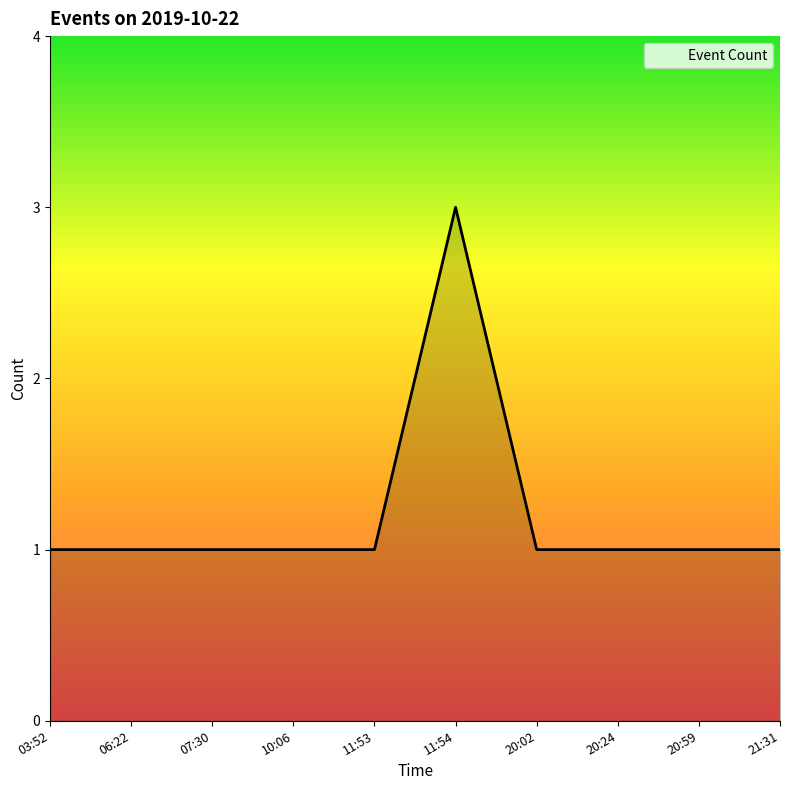

What position from the left is 06:22?

2